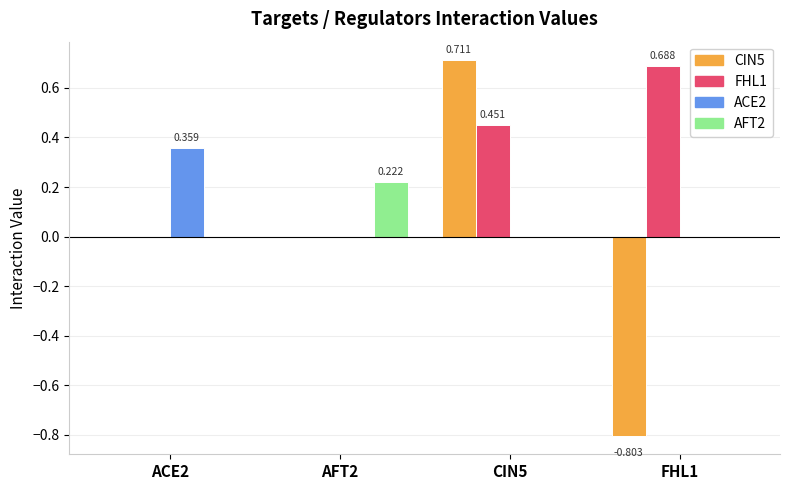

Rank the categories by ACE2 value from highest to lowest.

ACE2, AFT2, CIN5, FHL1